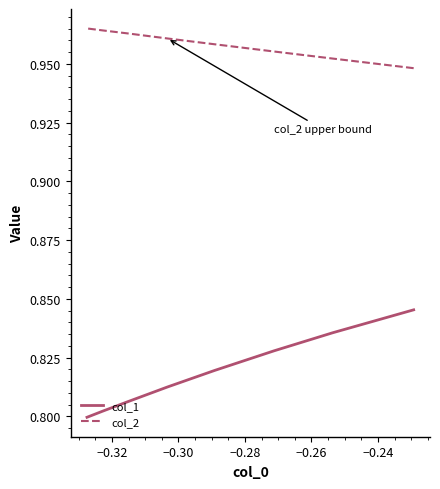

How many col_1 values are between 0 and 1?

9